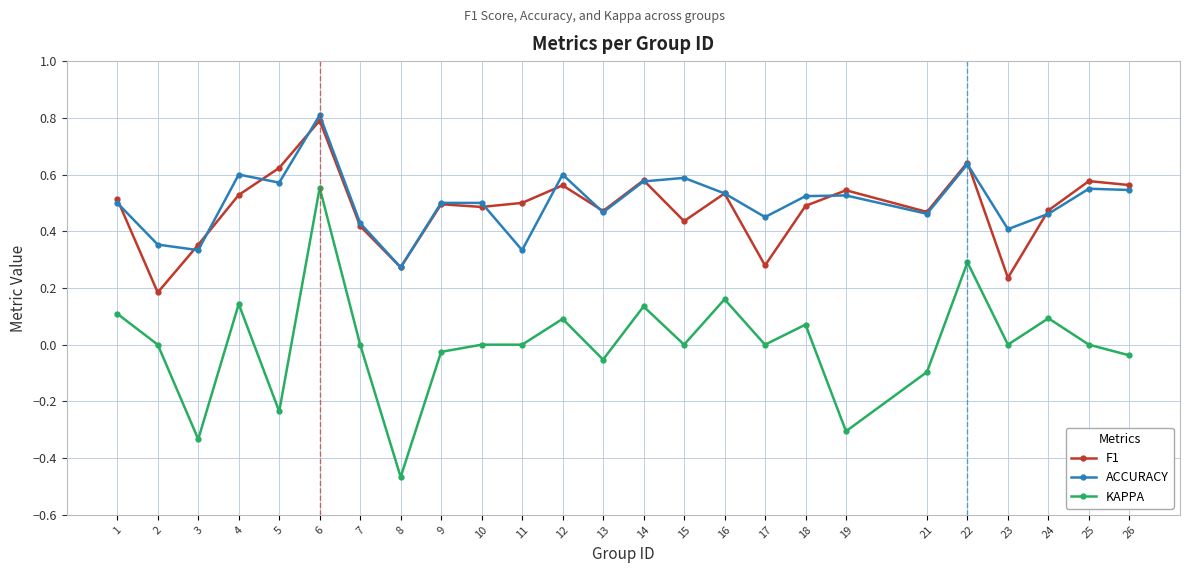

At which category does F1 reach its first local valley?

2